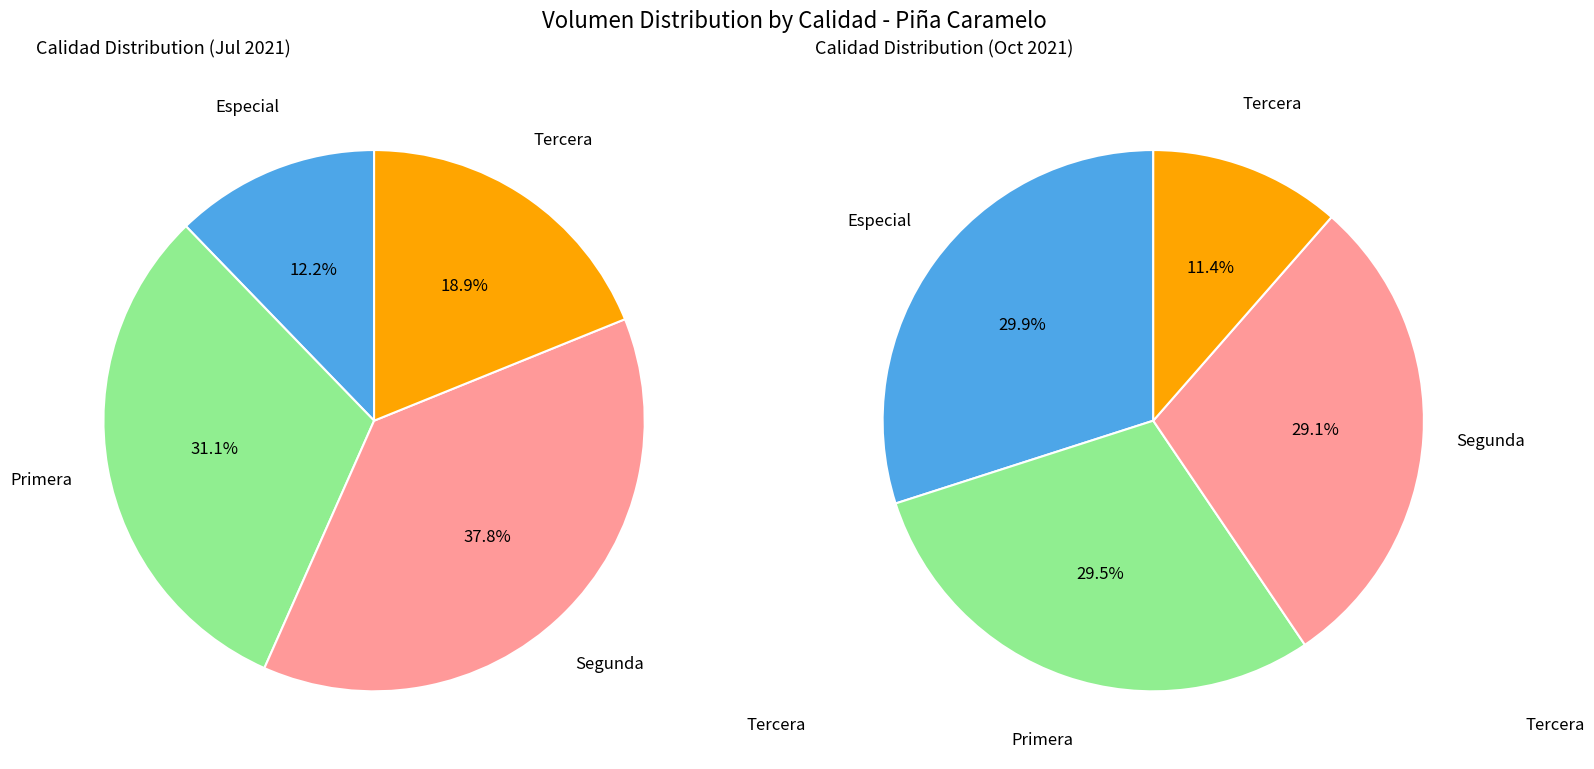

How many segments does this pie chart have?

4